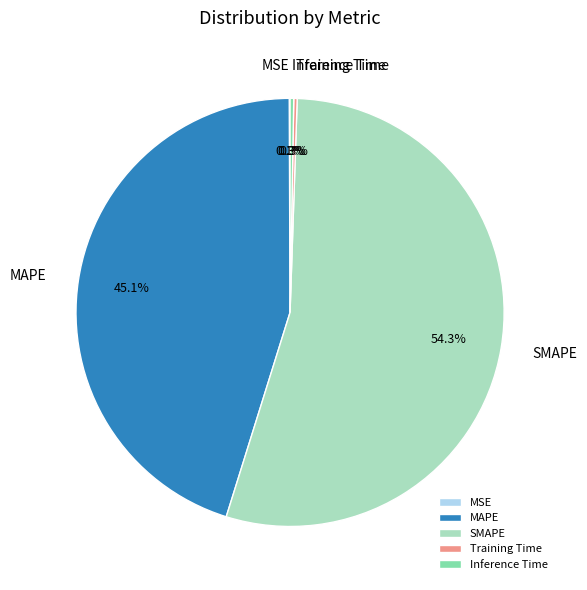

Which slice is the largest?

SMAPE